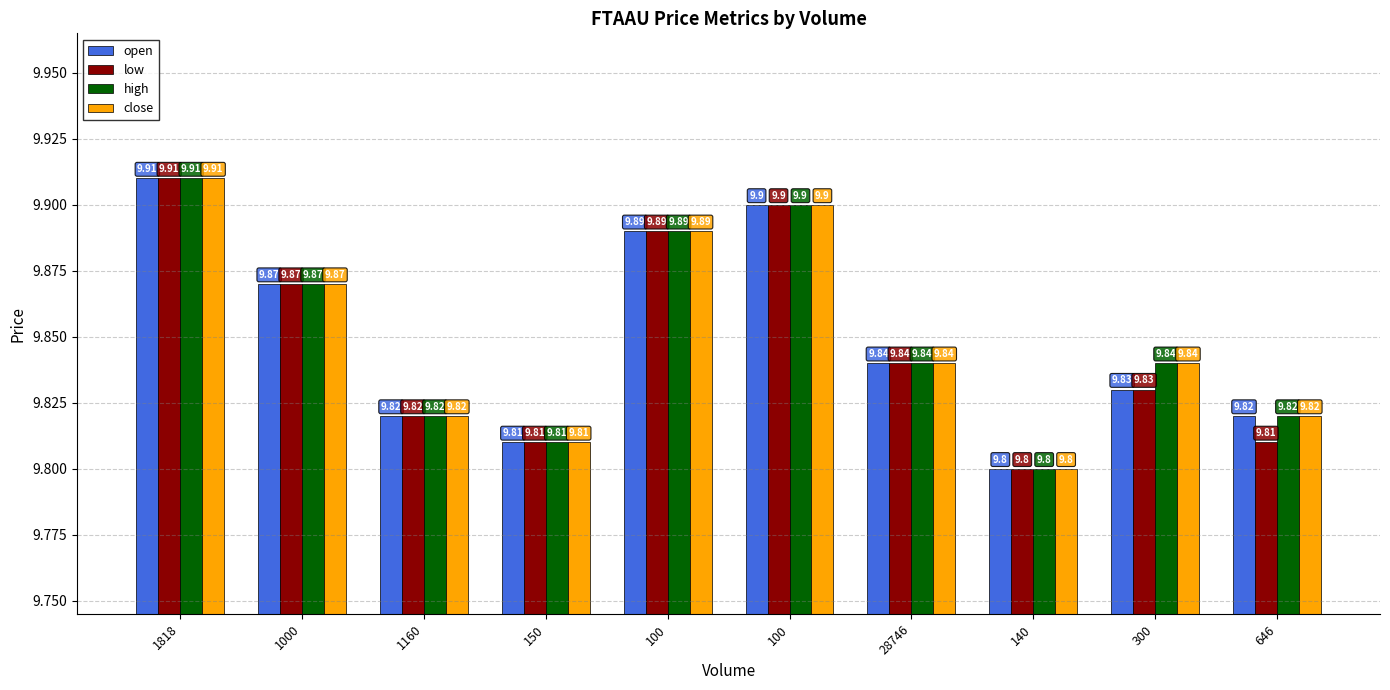

How many bars are there in total?

40